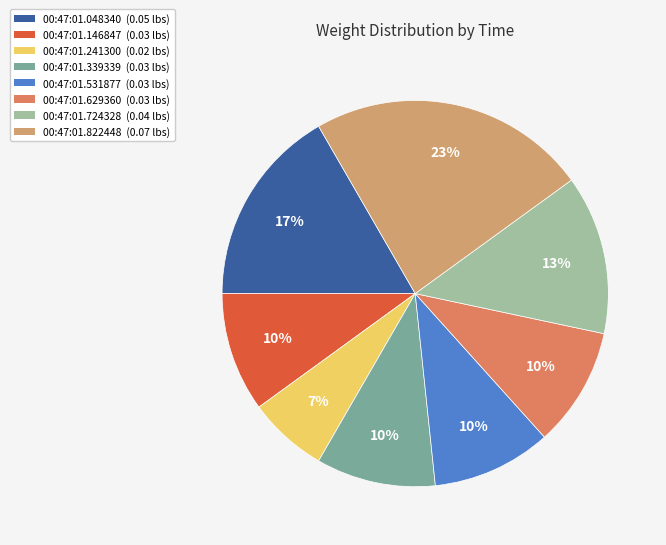

How many slices are in this pie chart?

8